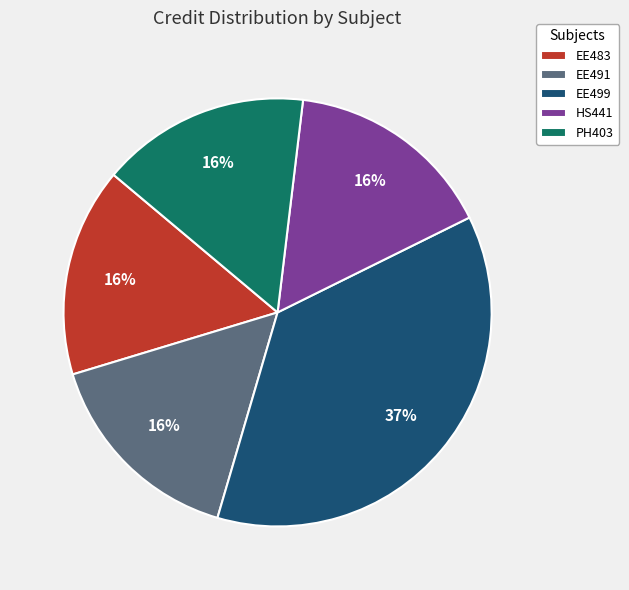

Is HS441 the majority of the pie?

No